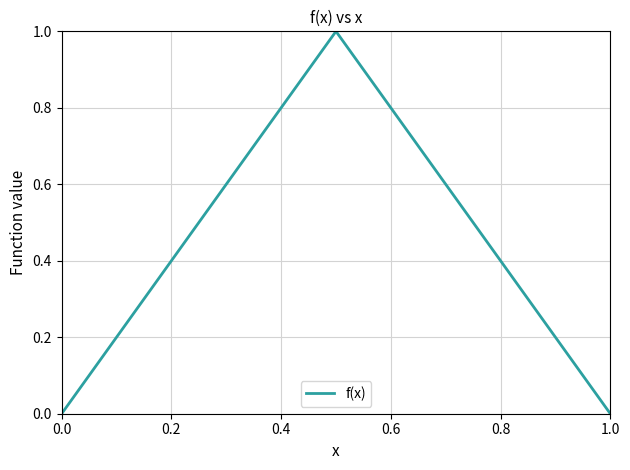

What is the difference between the maximum and minimum values?

1.0